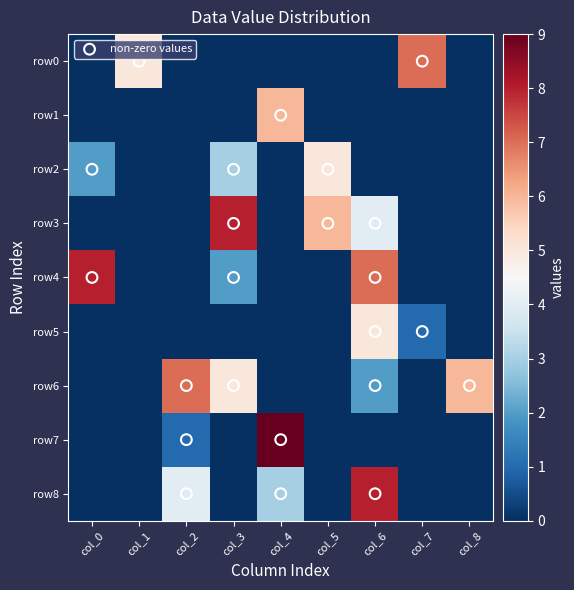

Is the value of row2 at col_6 greater than the value of row5 at col_1?

No